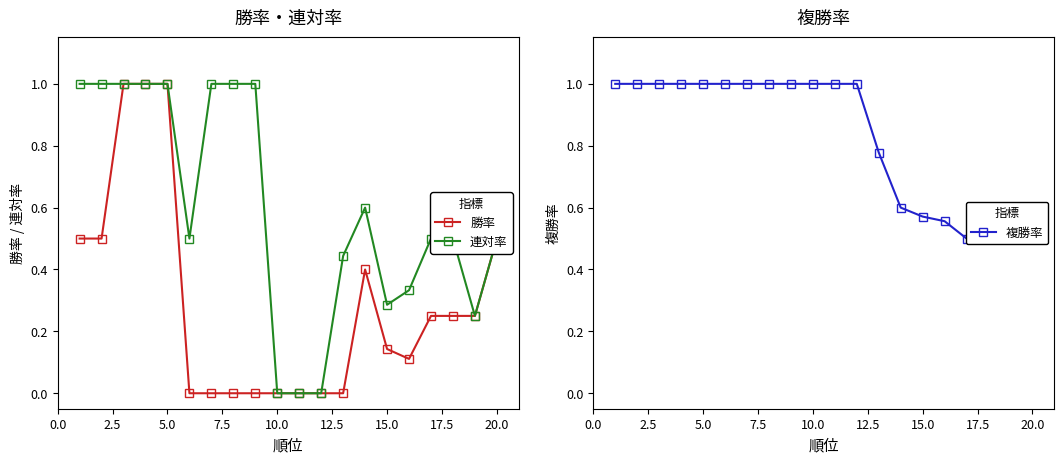

At 12.5, list the series in order from smallest to largest.

勝率, 連対率, 複勝率